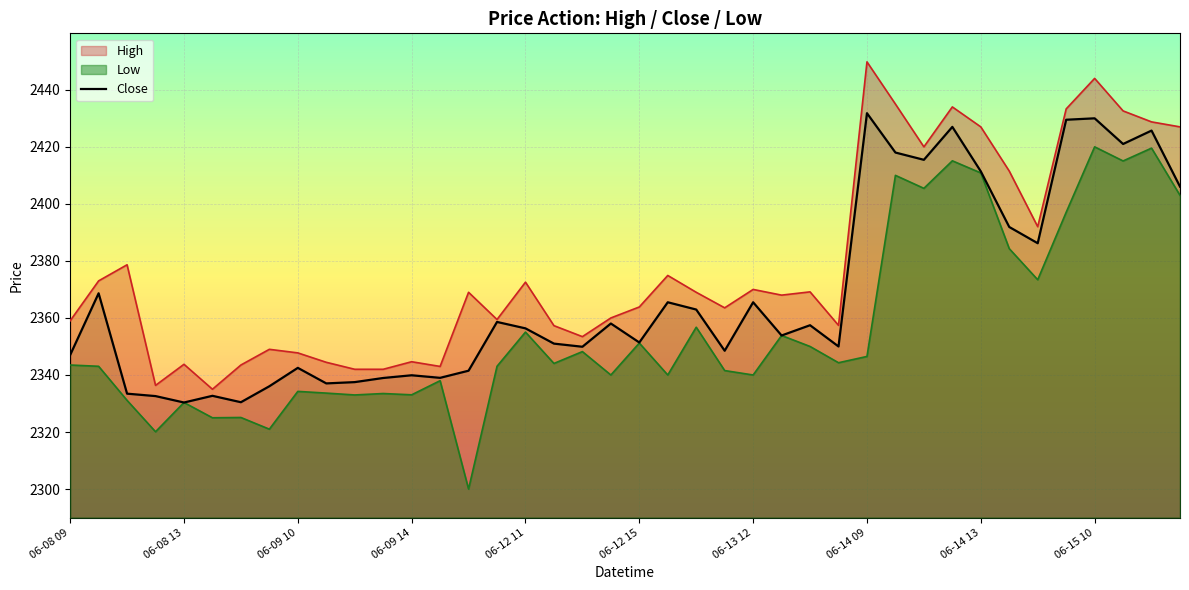

What is the maximum value shown in the chart?

2449.8